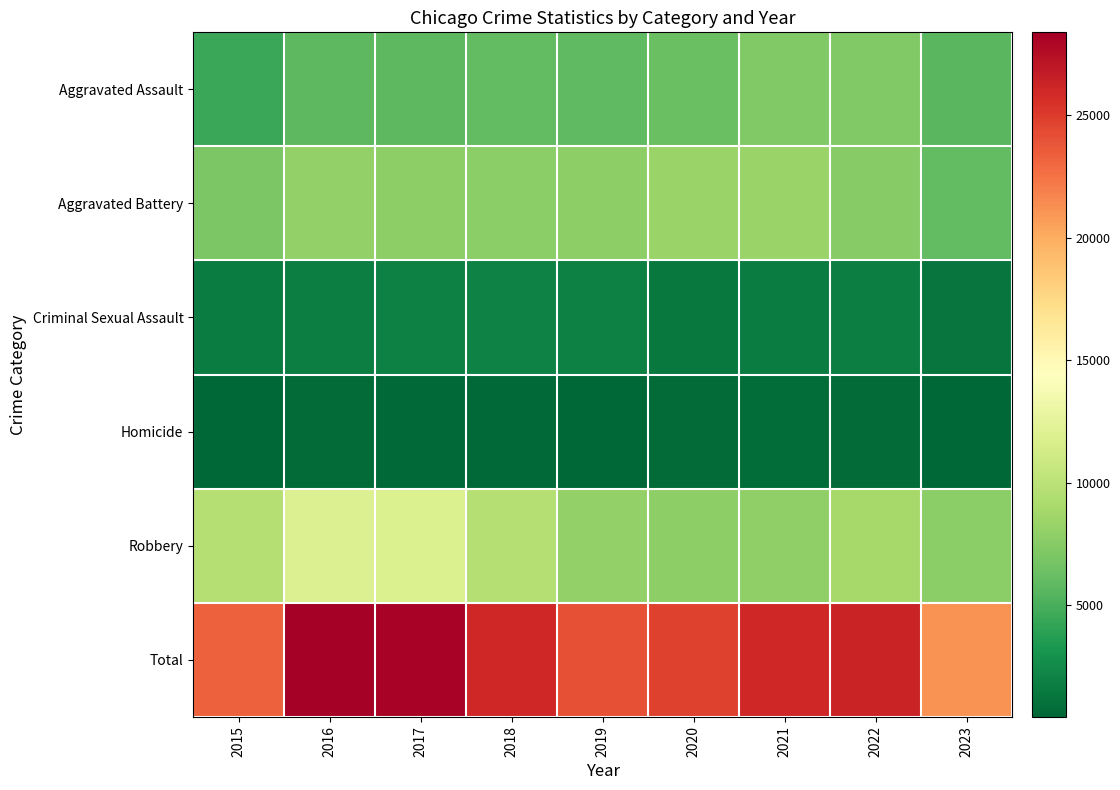

At how many categories does at least one series exceed 10716?

9